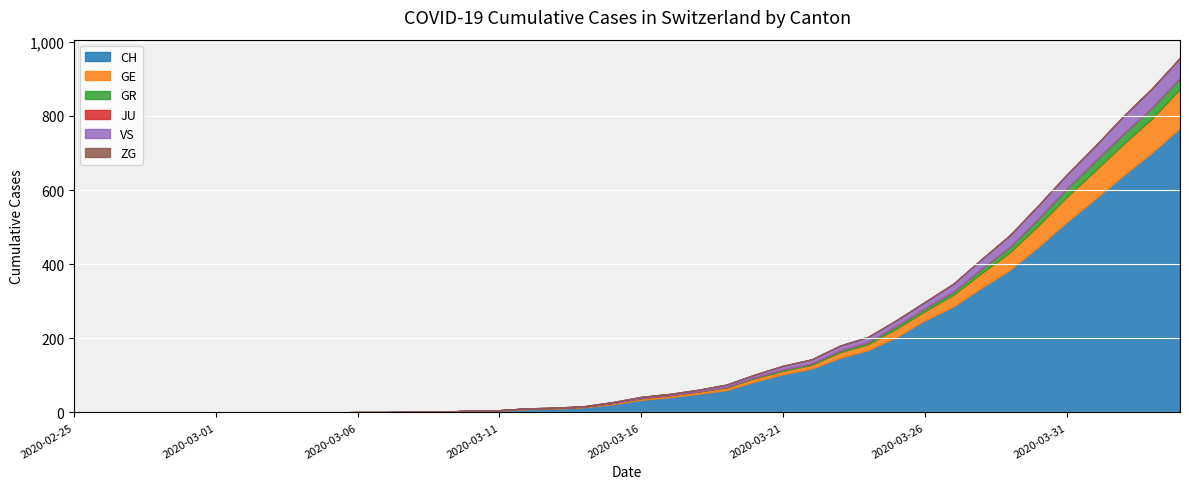

True or false: GE has a value of 106 at 2020-04-04.

True